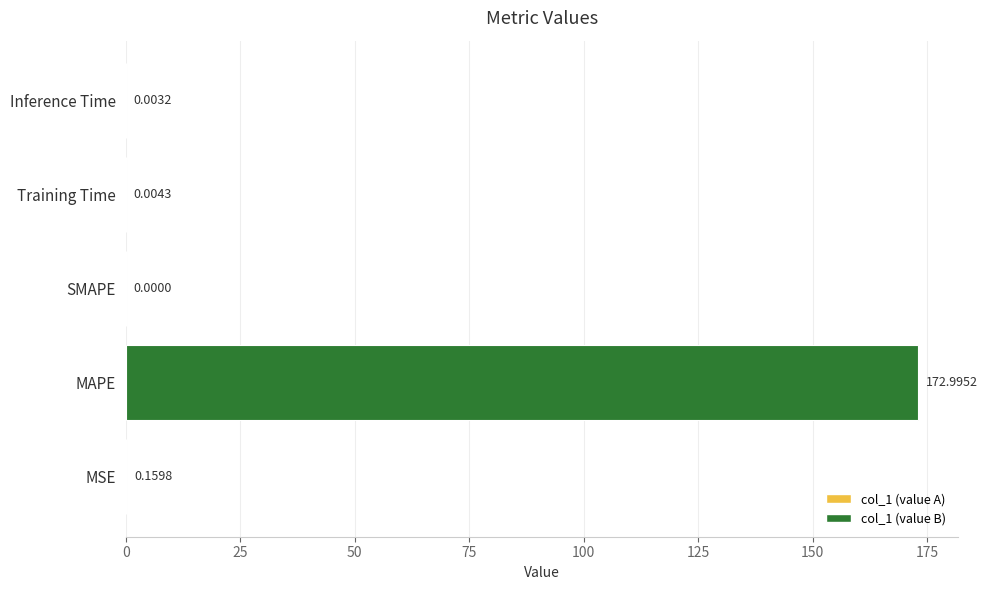

Which has a higher value, MAPE or MSE?

MAPE